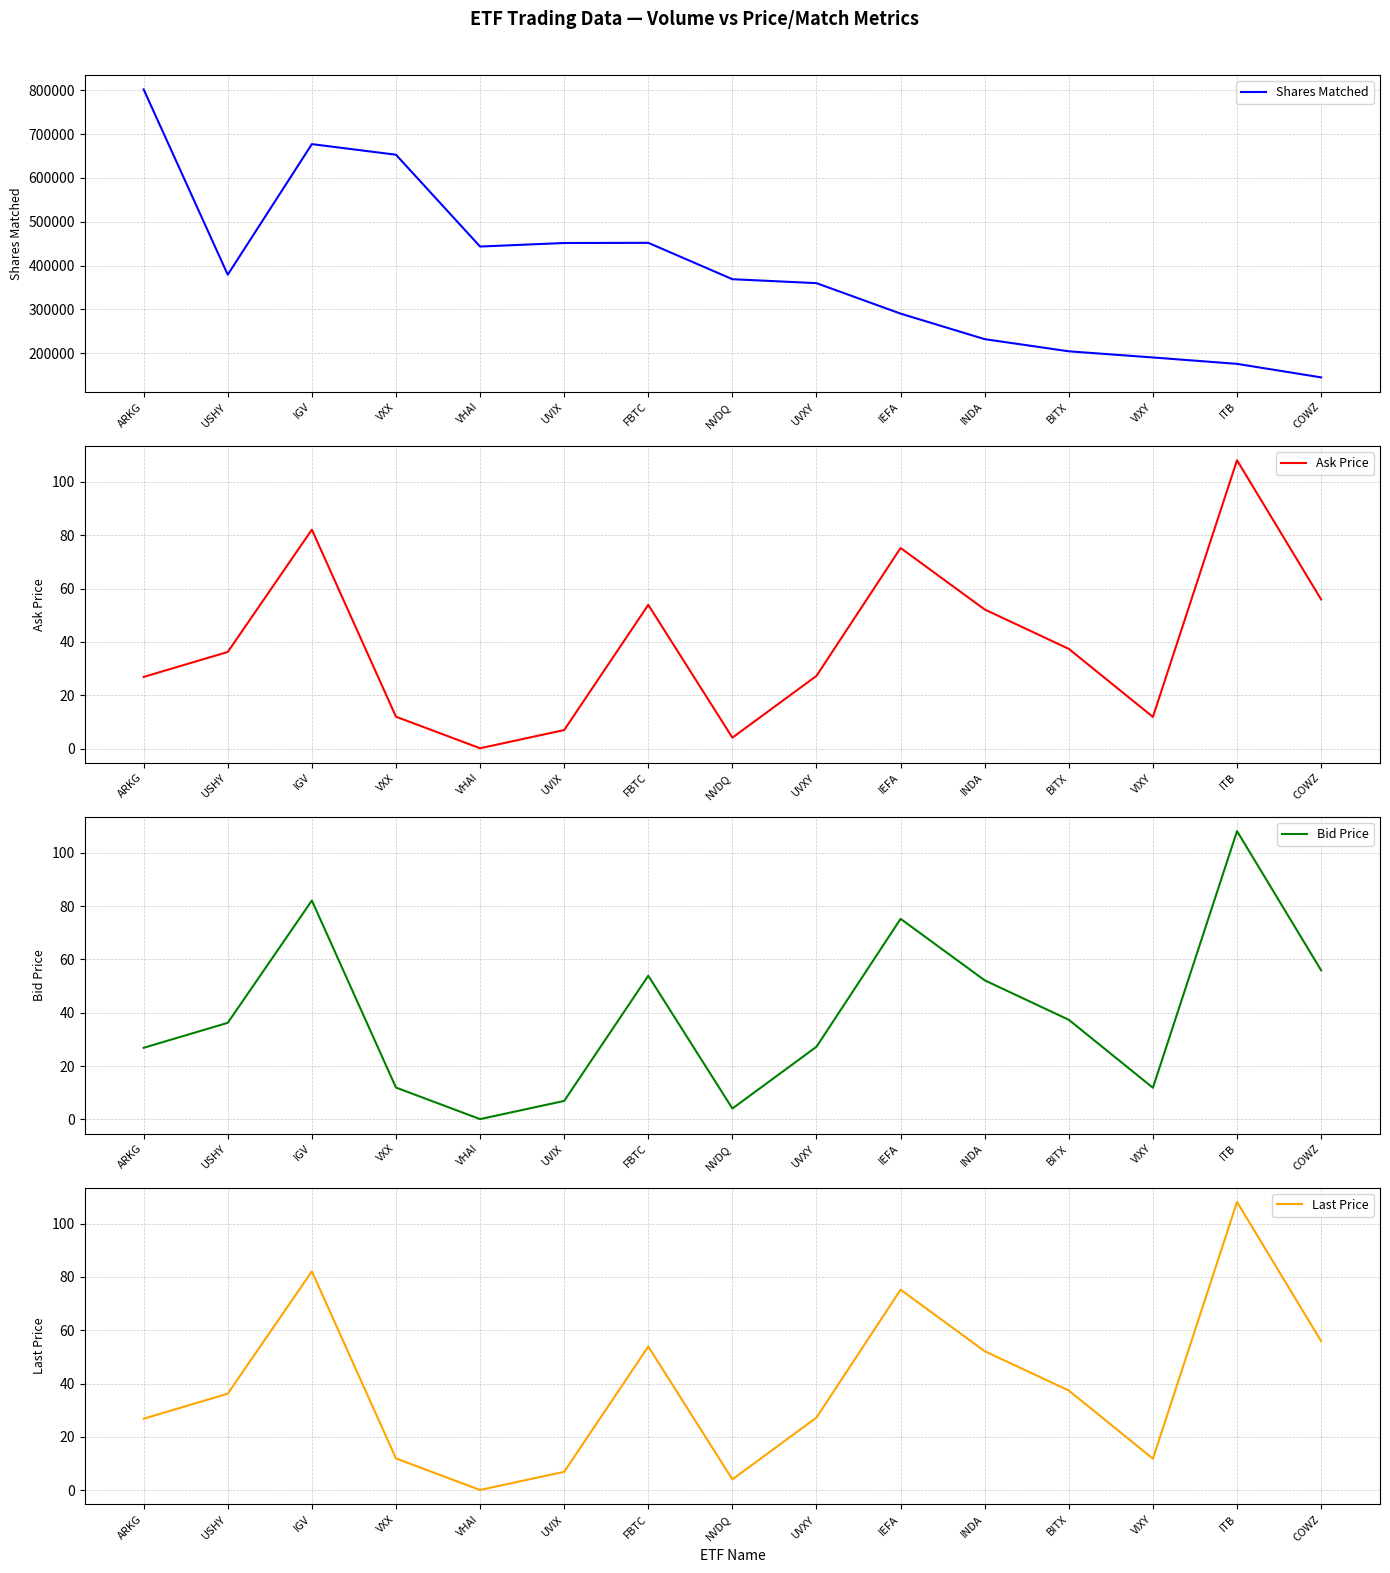

What is the value of the Bid Price point at the 10th from the left?

75.2